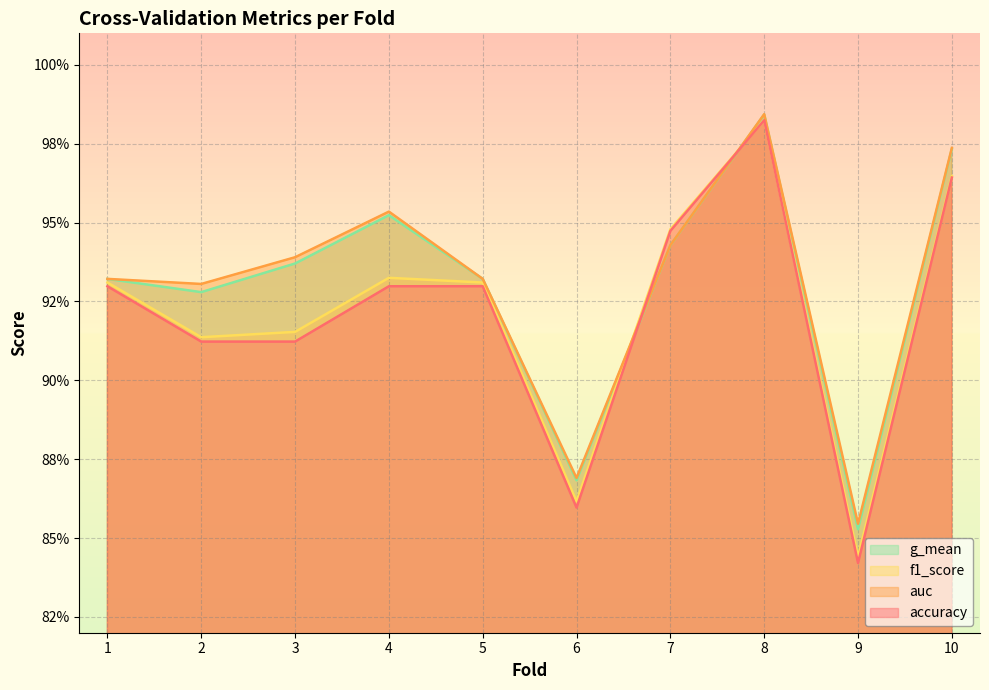

Is the value of f1_score at 6 greater than the value of auc at 8?

No